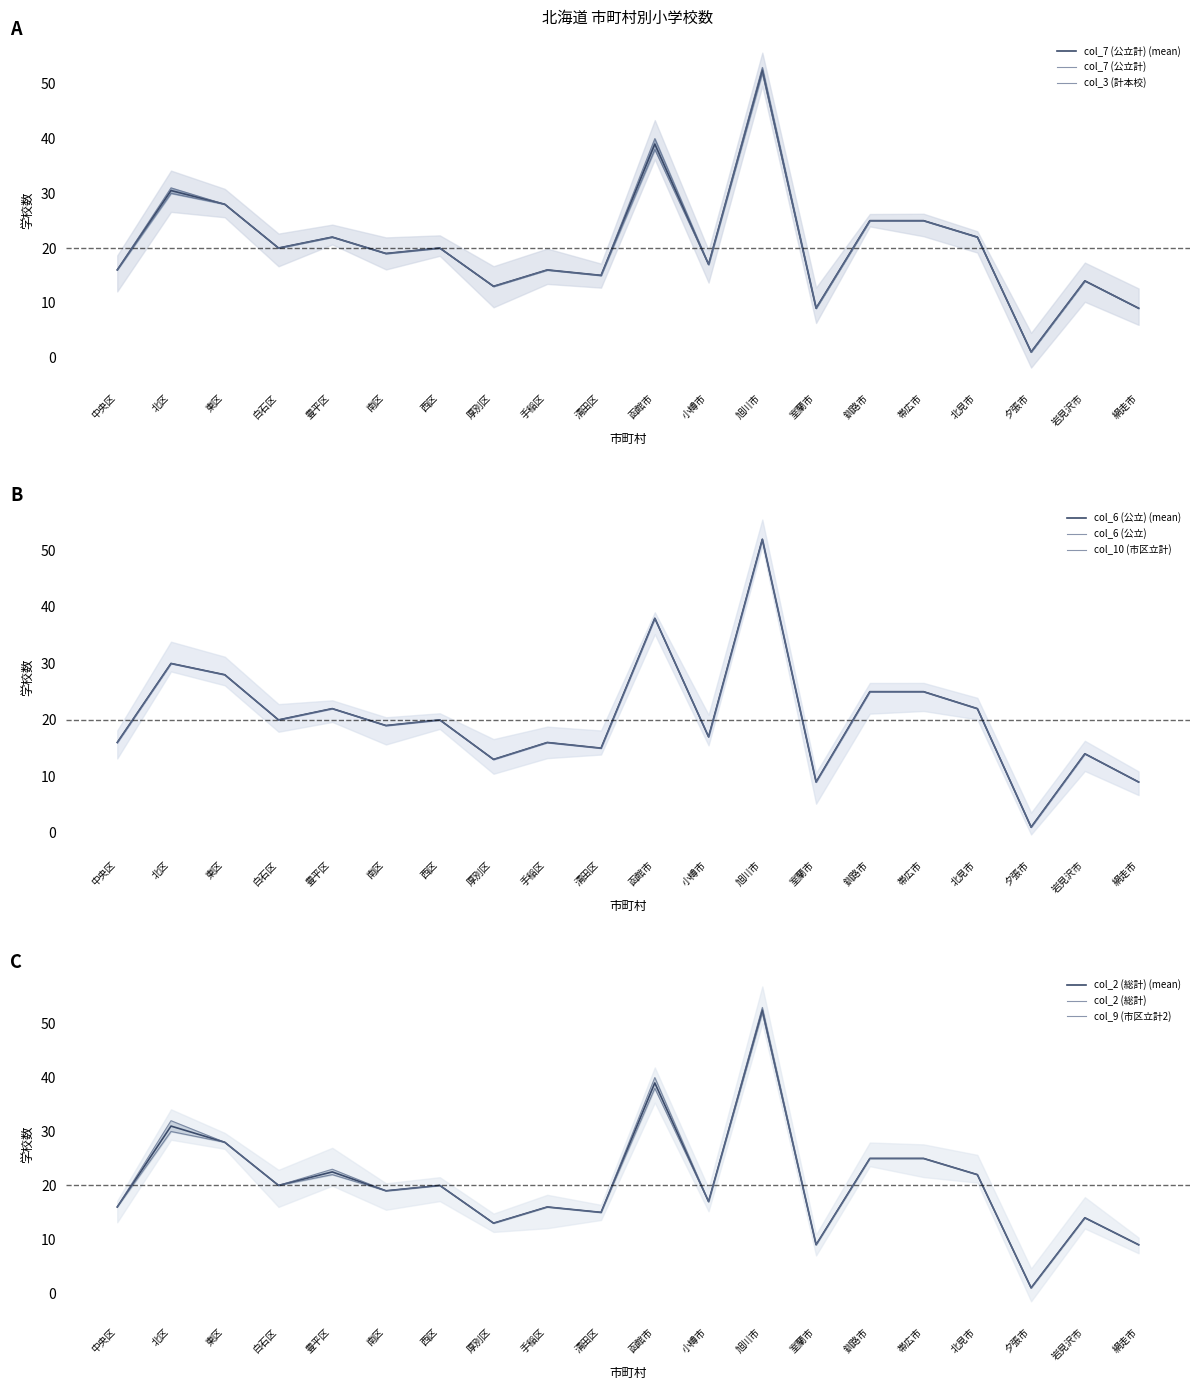

The value of col_10 (市区立計) at 函館市 is 38. True or false?

True